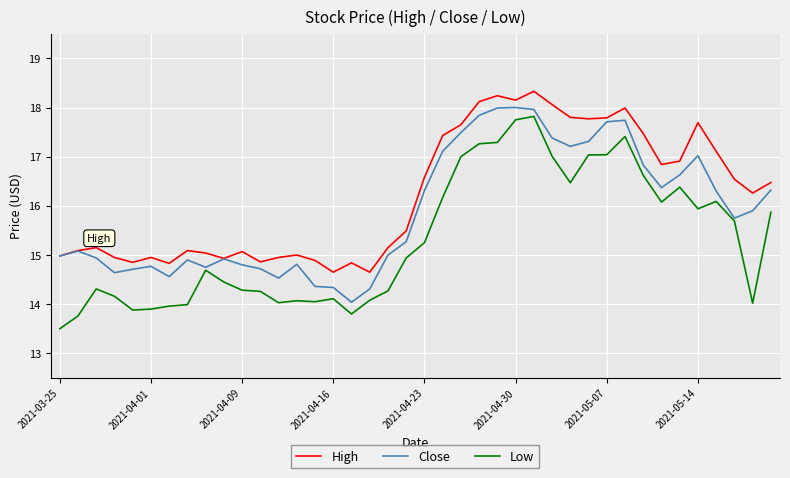

What is the highest value of the High series?

18.3